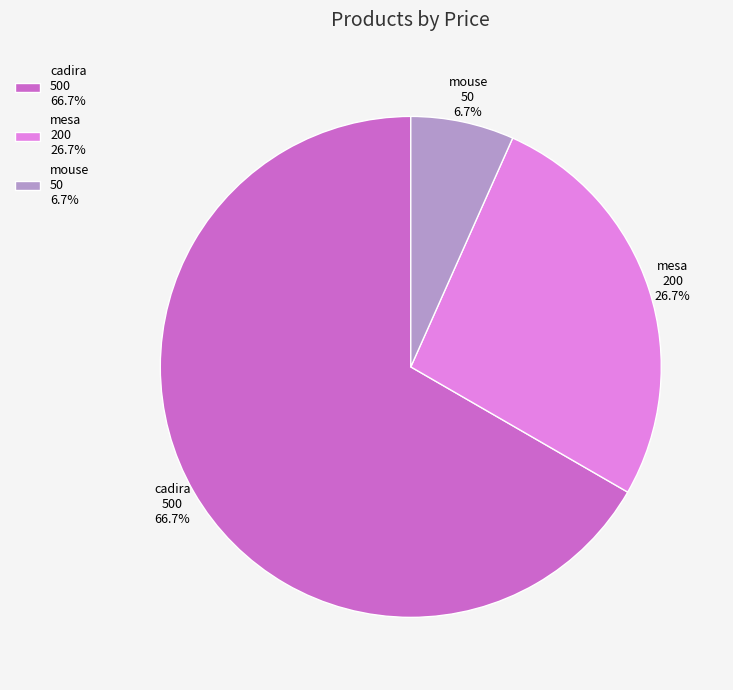

How many segments does this pie chart have?

3